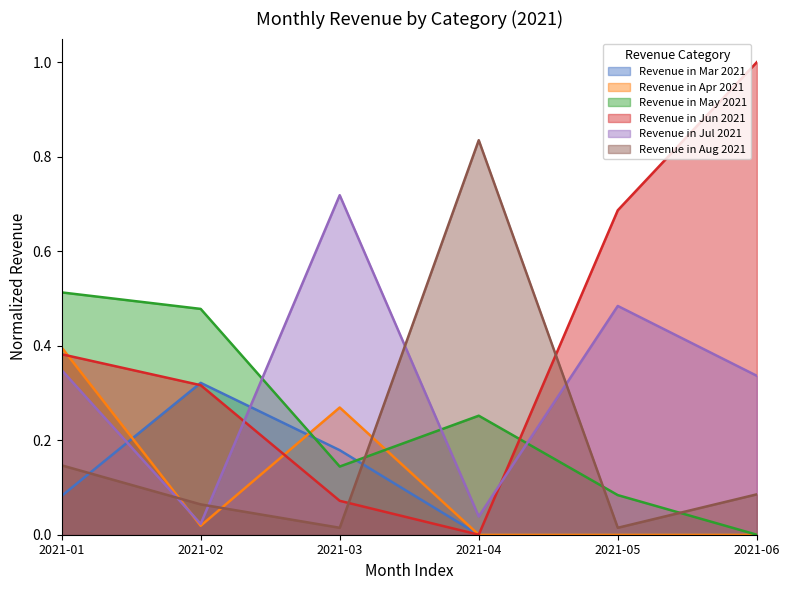

Between which two adjacent categories do Revenue in Jul 2021 and Revenue in May 2021 first intersect?

2021-02 and 2021-03